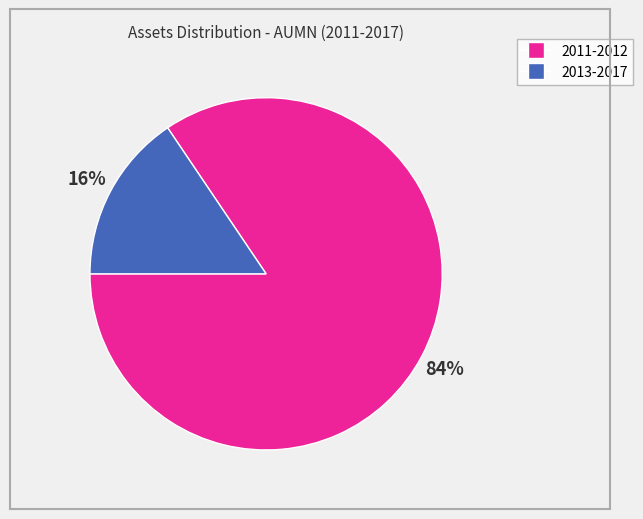

How many slices are in this pie chart?

2